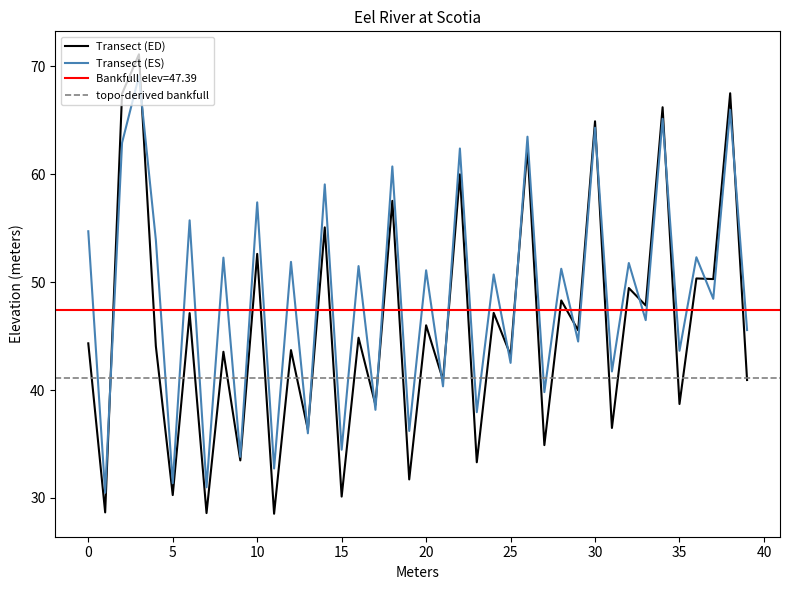

The value of Transect (ES) at 35 is 43.6. True or false?

True